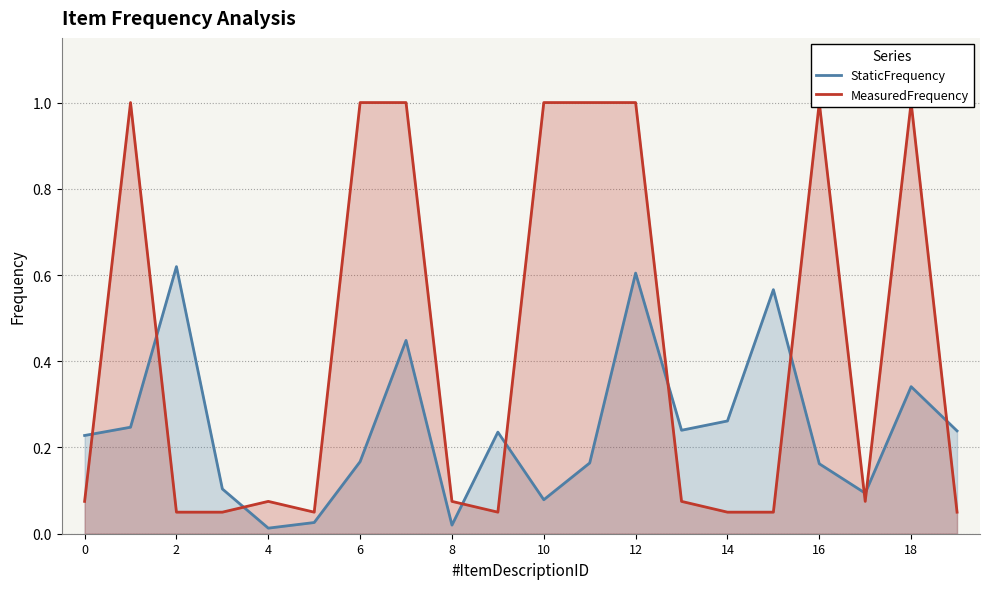

What are all the series names shown in the legend?

StaticFrequency, MeasuredFrequency